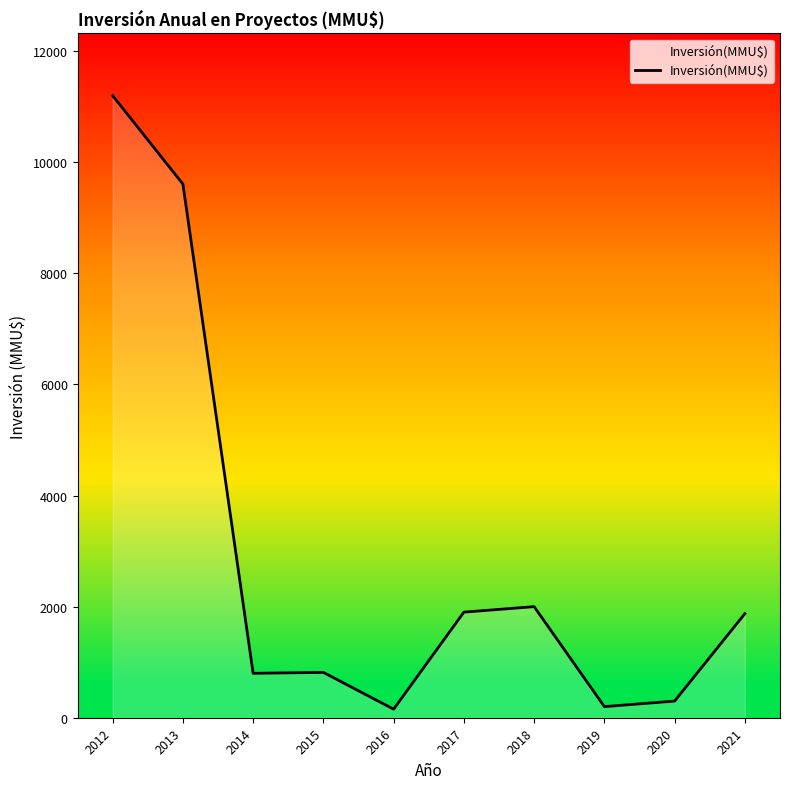

Count the number of data series in this chart.

1